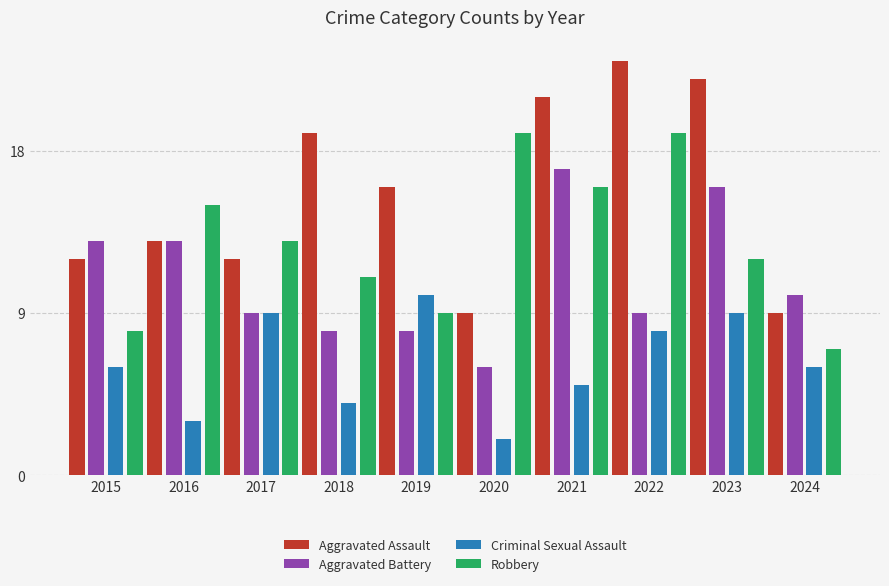

True or false: Aggravated Assault has a value of 7 at 2016.

False